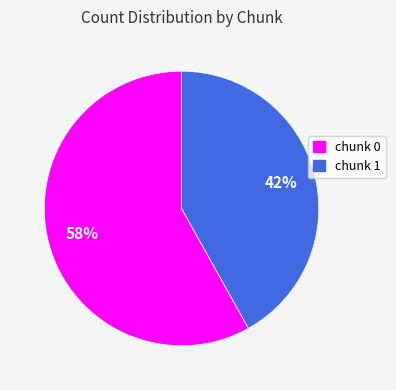

Combined, do chunk 1 and chunk 0 account for over 50%?

Yes